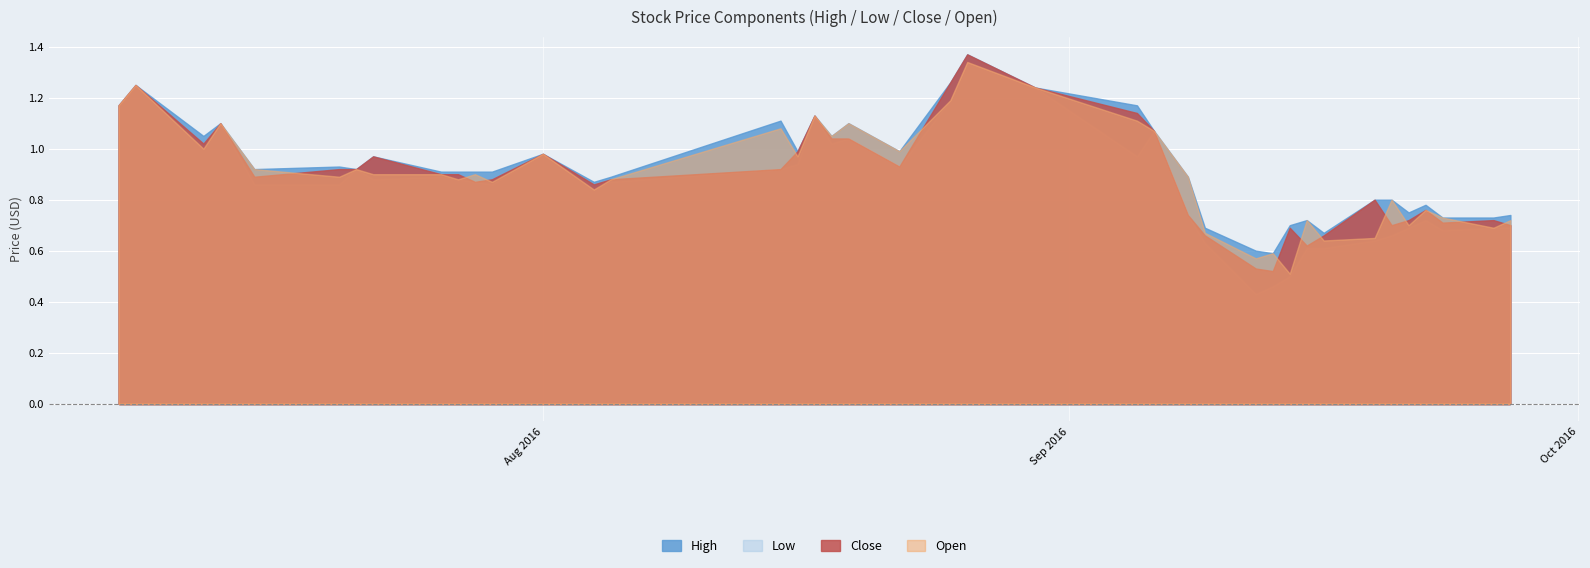

The value of Open at 2016-09-12 is 1.0. True or false?

False